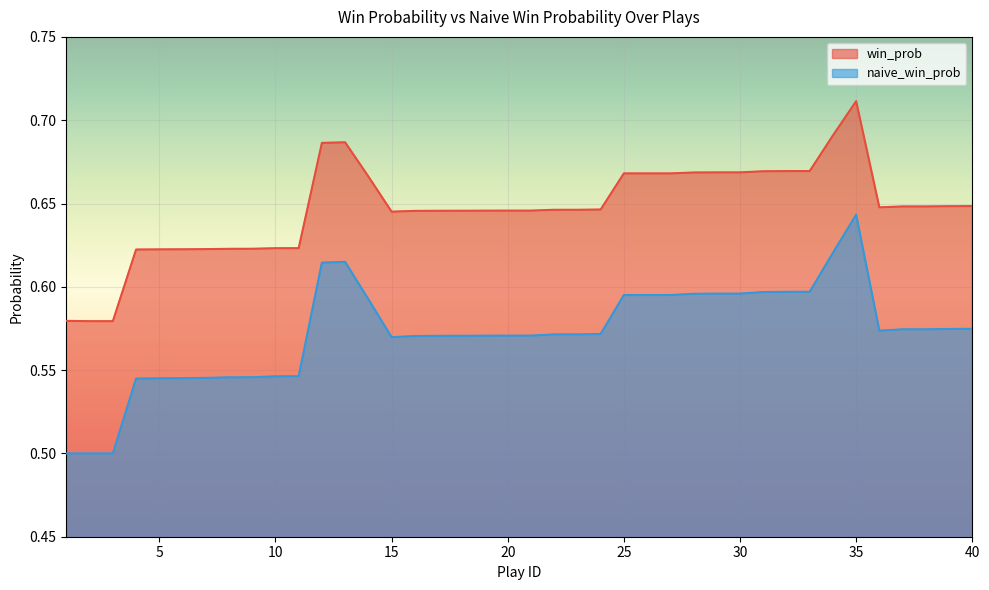

Is the value of win_prob at 14 greater than the value of naive_win_prob at 16?

Yes